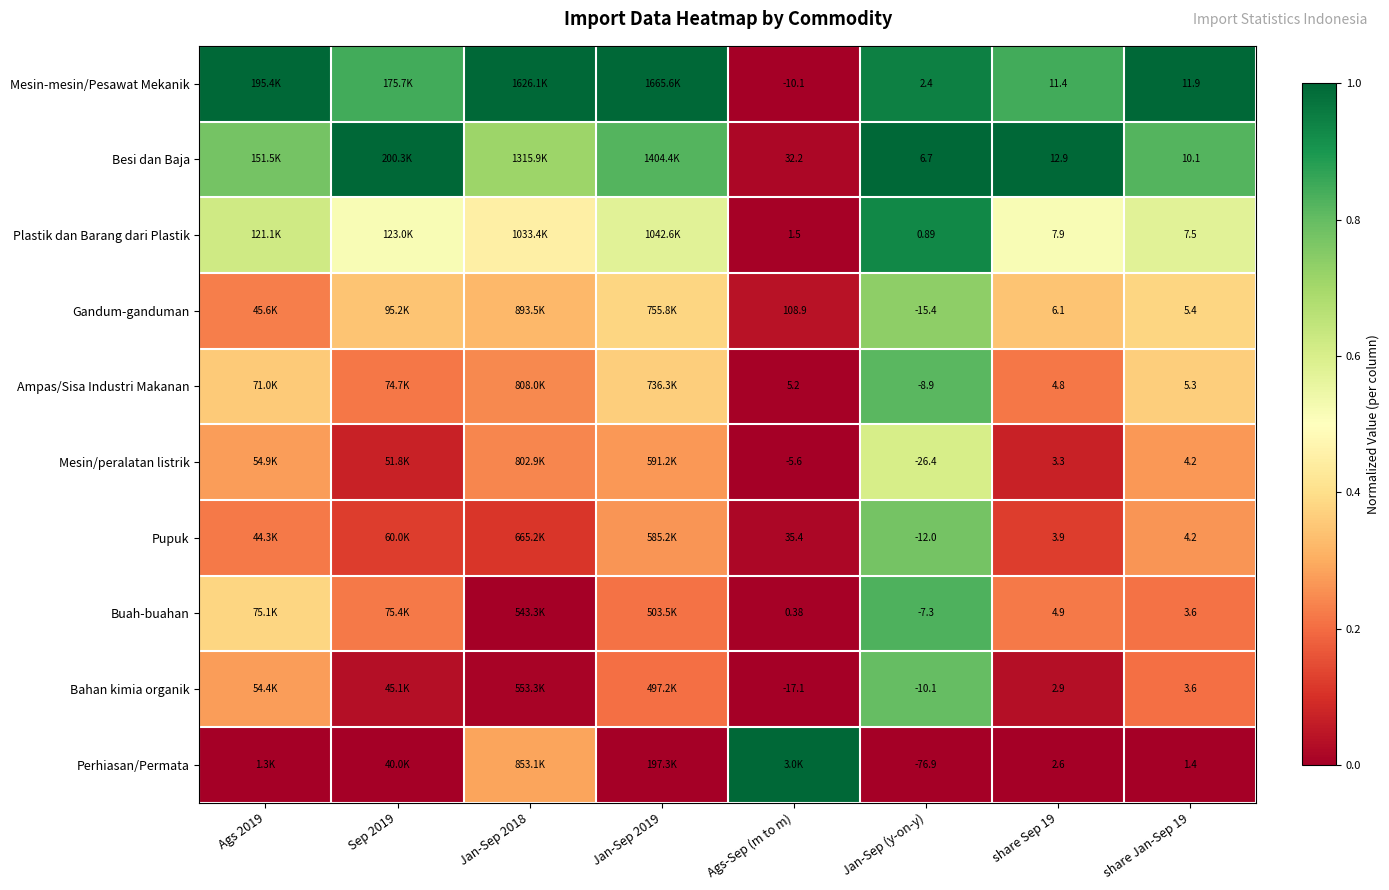

Rank the series at Jan-Sep (y-on-y) from lowest to highest value.

Perhiasan/Permata, Mesin/peralatan listrik, Gandum-ganduman, Pupuk, Bahan kimia organik, Ampas/Sisa Industri Makanan, Buah-buahan, Plastik dan Barang dari Plastik, Mesin-mesin/Pesawat Mekanik, Besi dan Baja